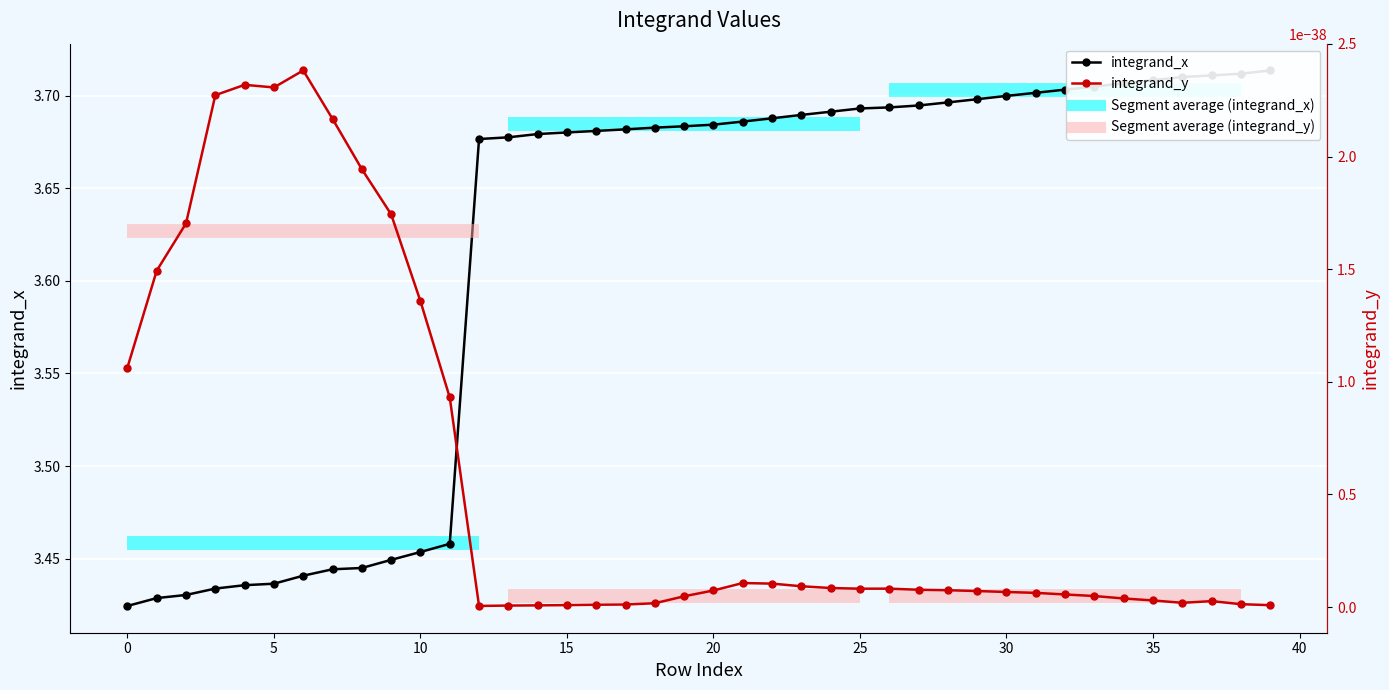

How many lines are shown in the chart?

2